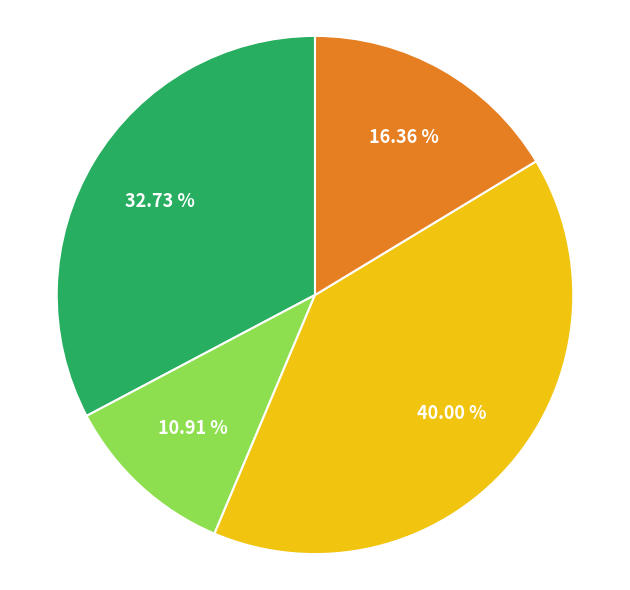

Does any single category account for the majority?

No